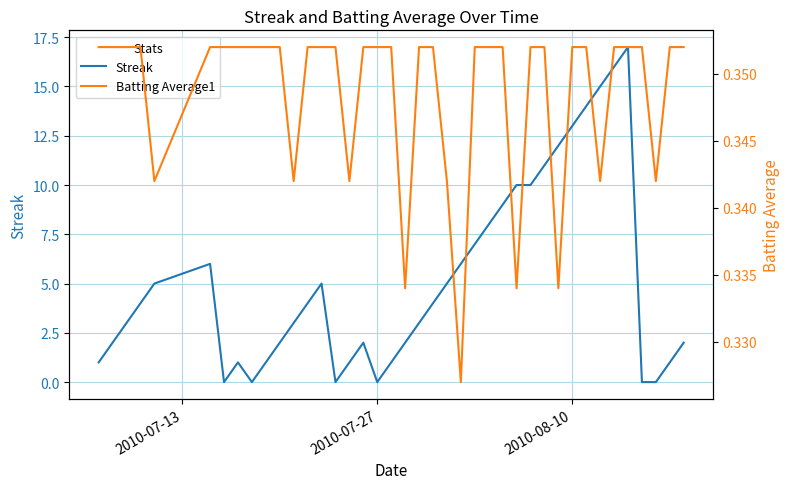

What are all the series names shown in the legend?

Streak, Batting Average1